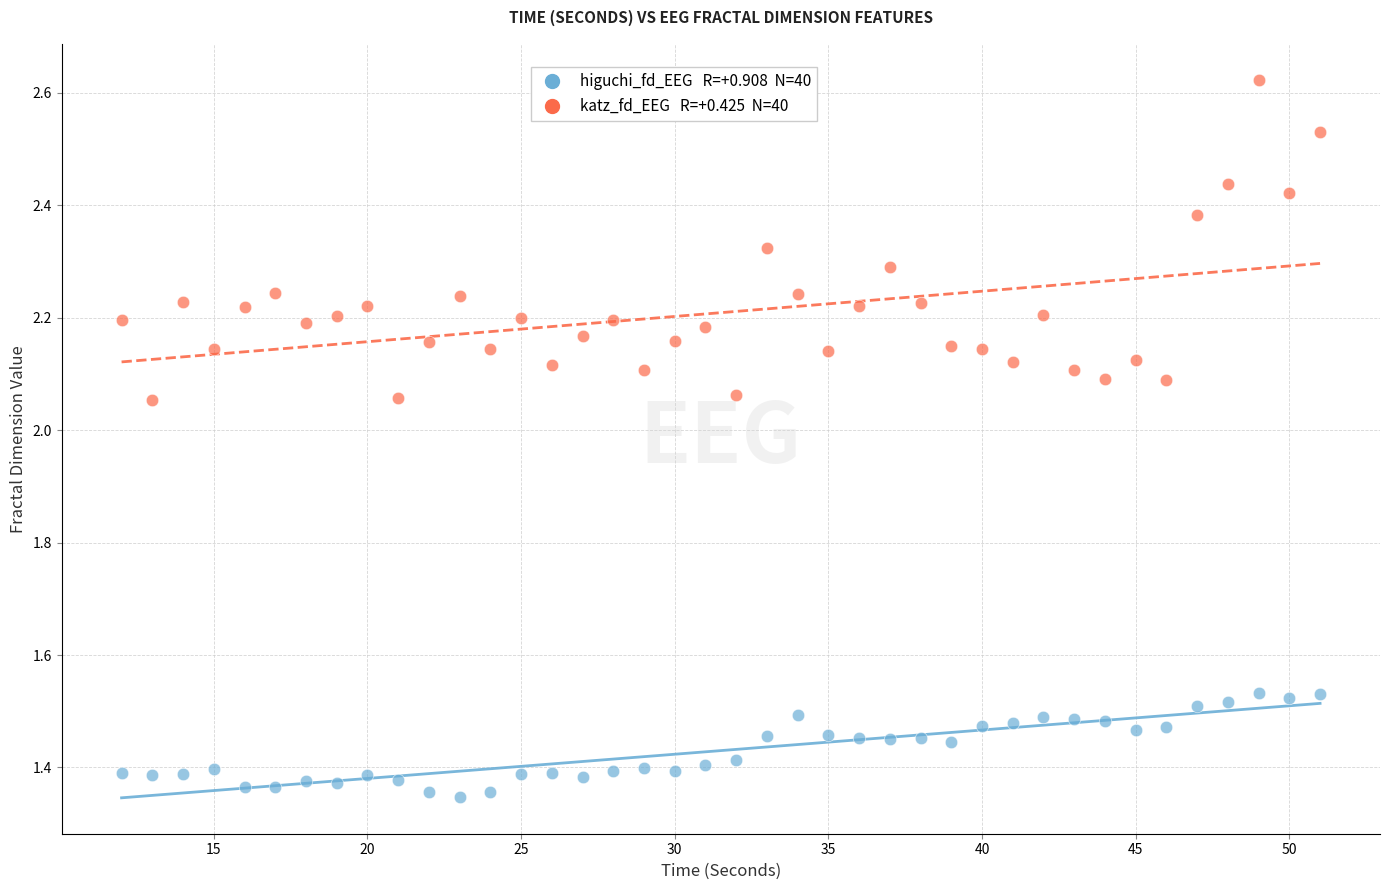

Across all data points, what is the range of X values (max minus min)?

39.0